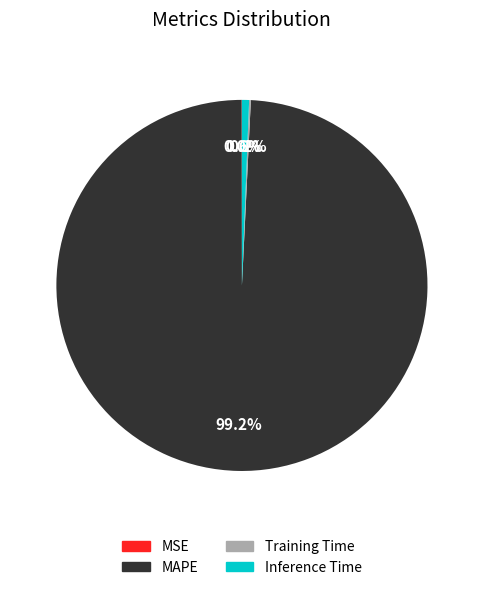

Combined, do MAPE and Inference Time account for over 50%?

Yes